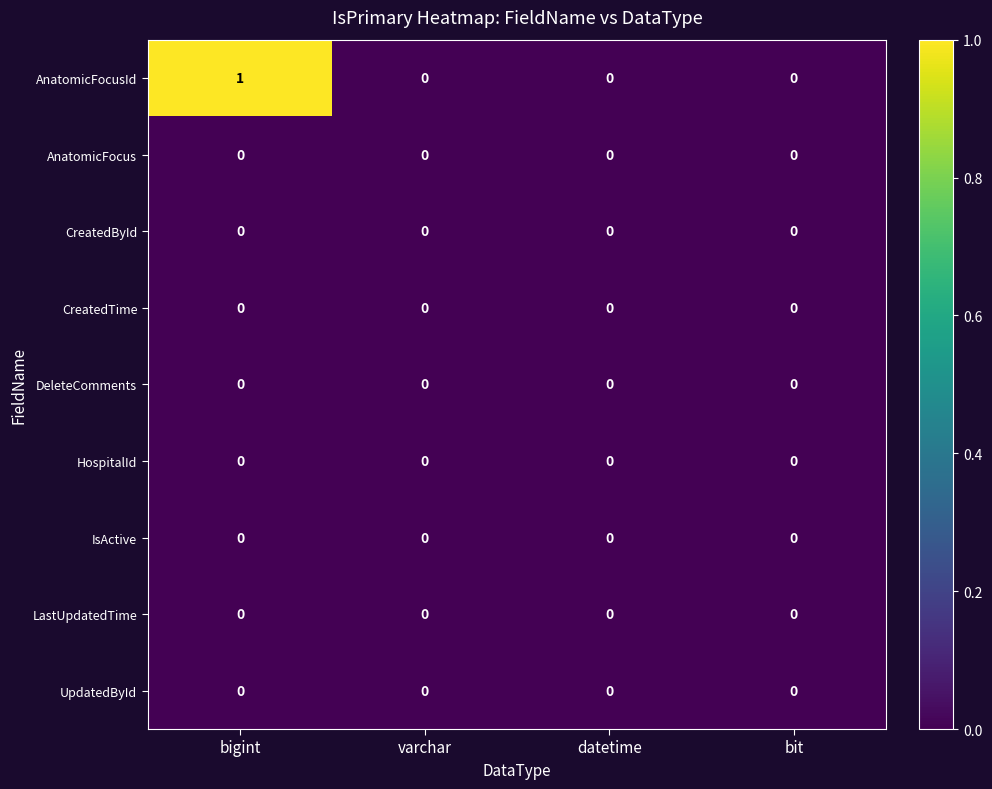

At which label does AnatomicFocusId reach its peak?

bigint